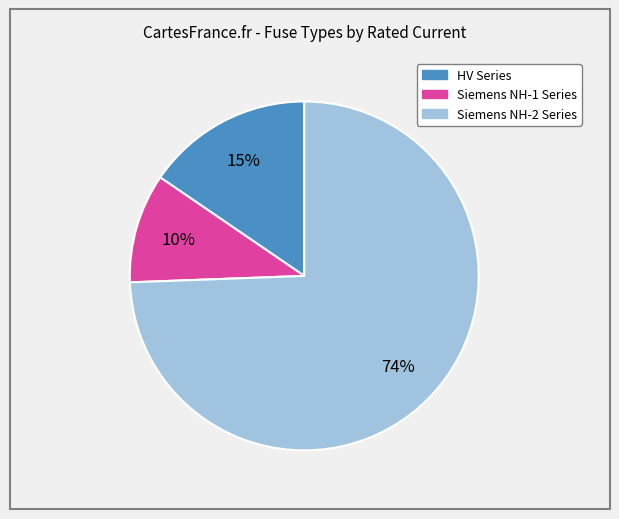

Is there any slice that represents more than half of the pie?

Yes